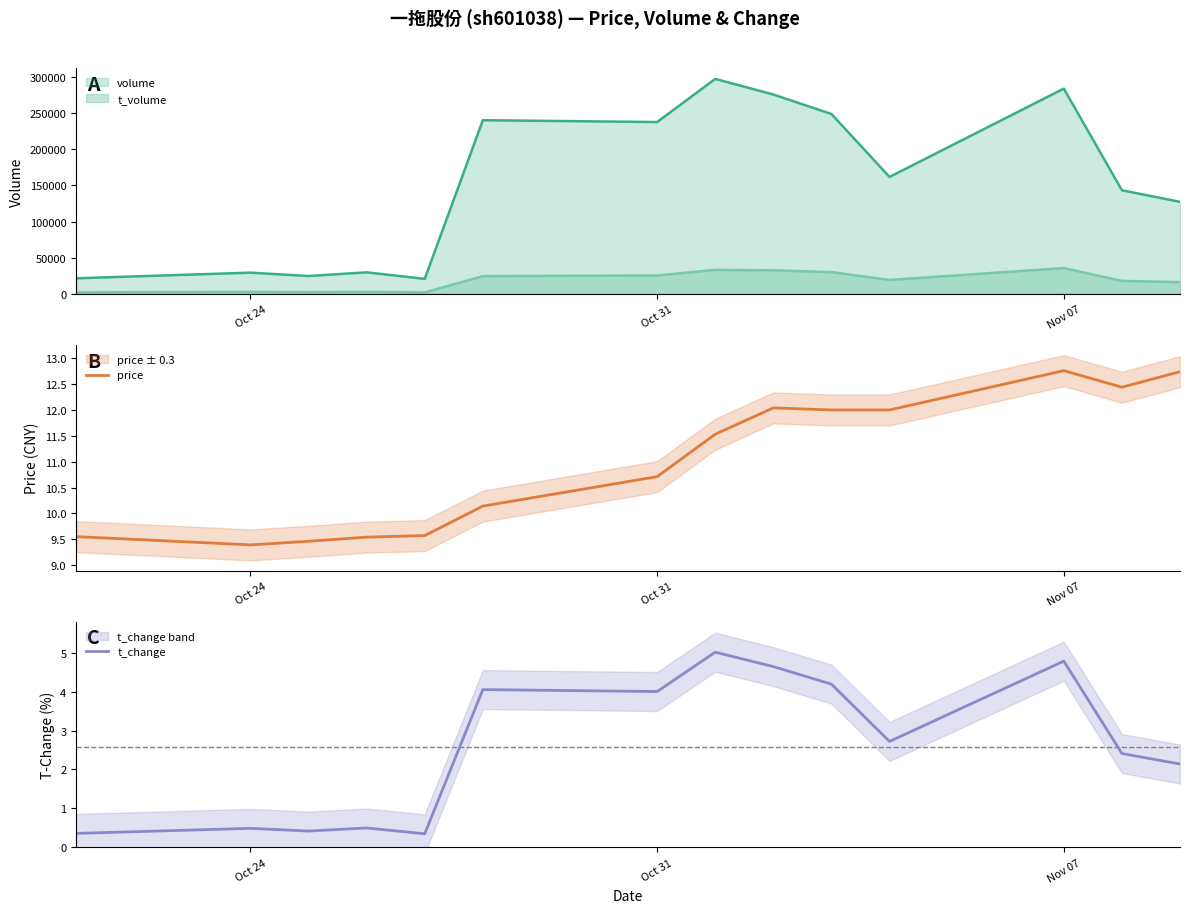

True or false: t_volume and volume intersect in this chart.

False